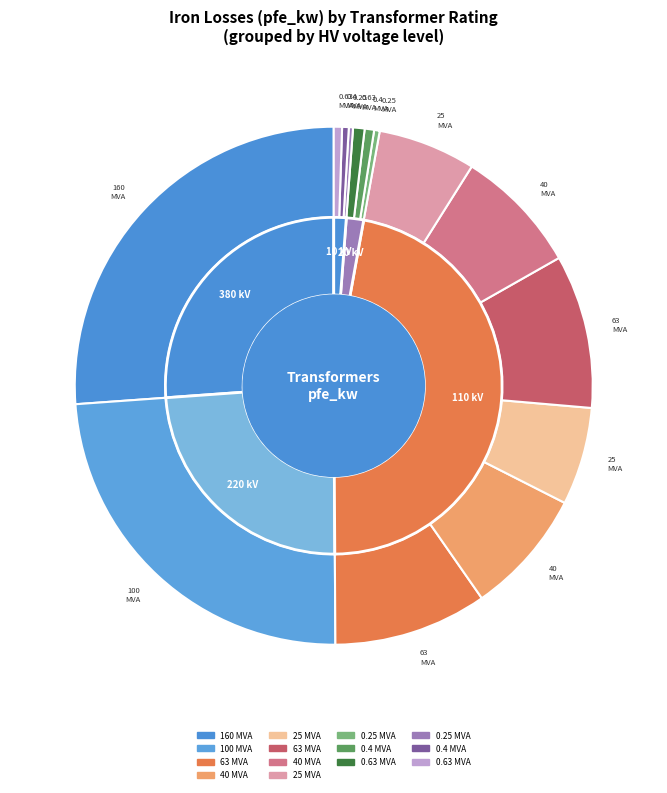

To the nearest percent, what is the combined percentage of 20 and 10?

7%